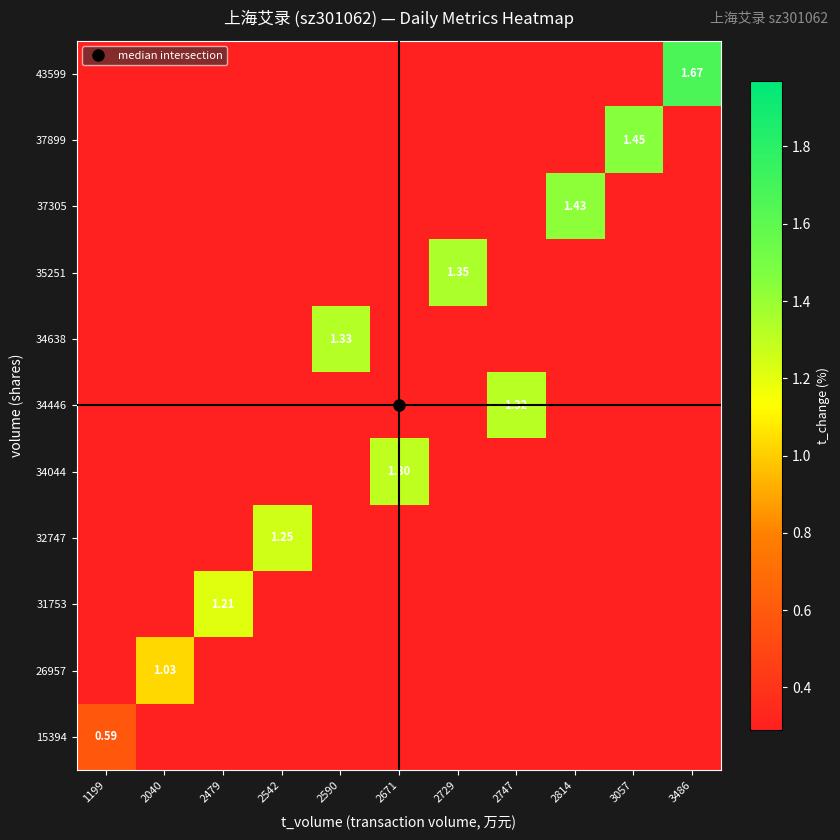

What is the greatest value displayed?

1.7